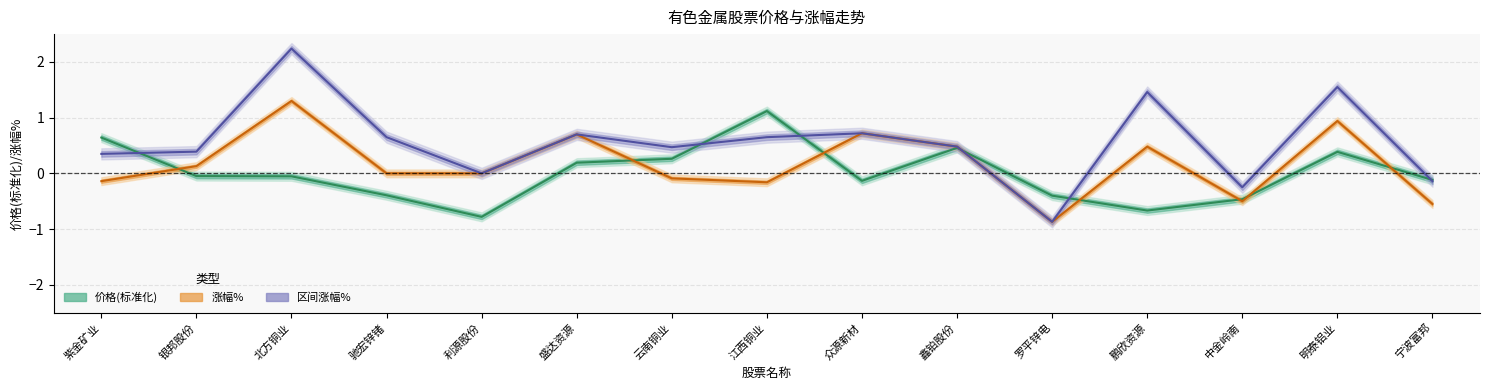

Which series has the largest range (max minus min)?

区间涨幅%